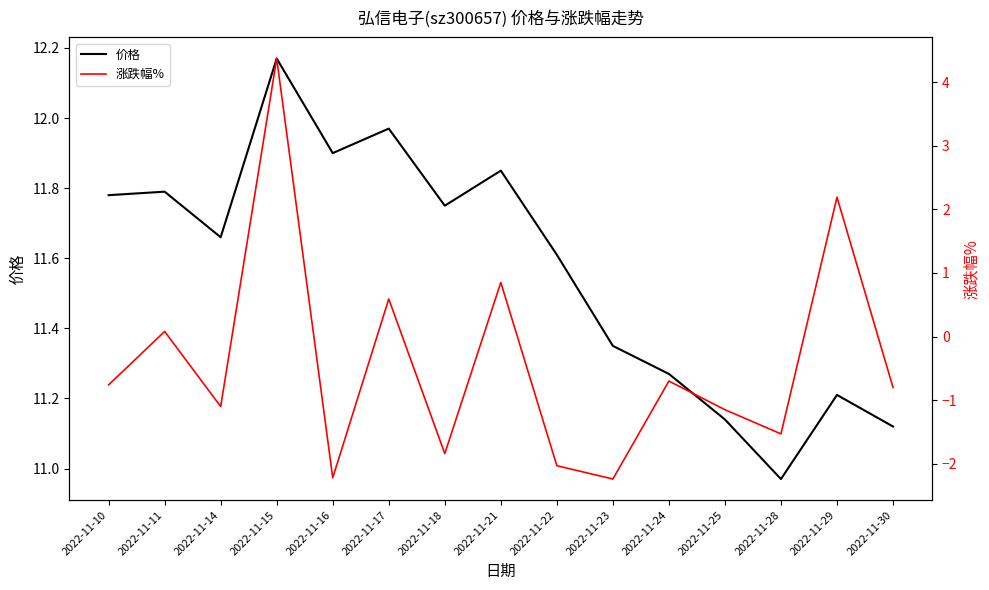

Where does the 涨跌幅% series first go above 0?

2022-11-11